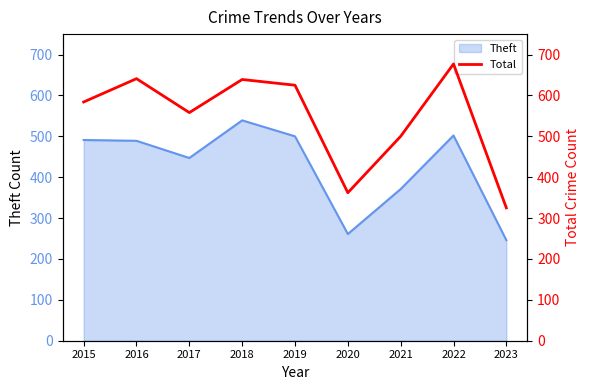

Which category has the highest value across all series?

2022